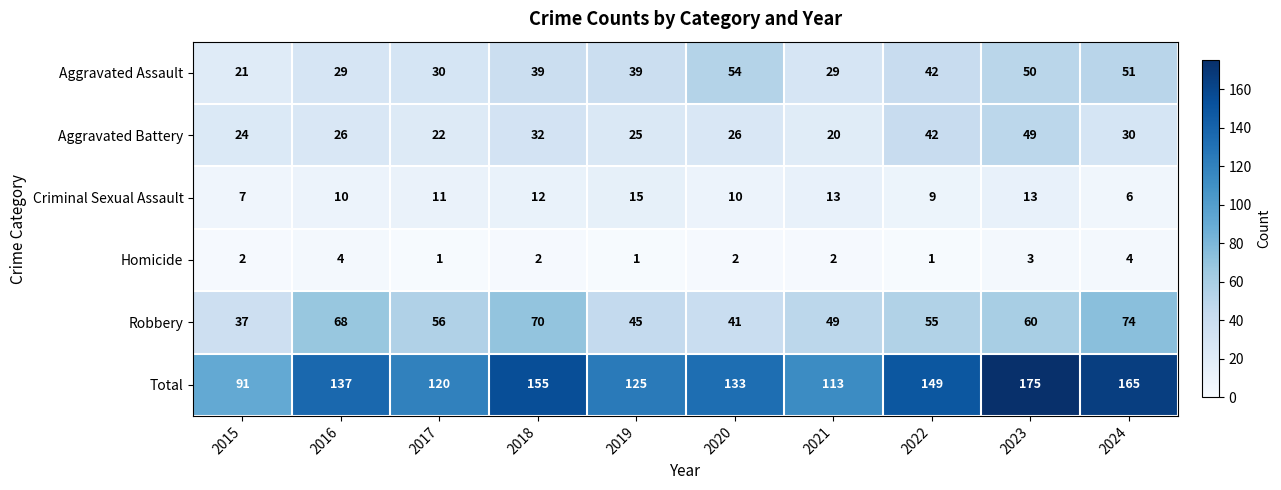

What is the average value of the Total series?

136